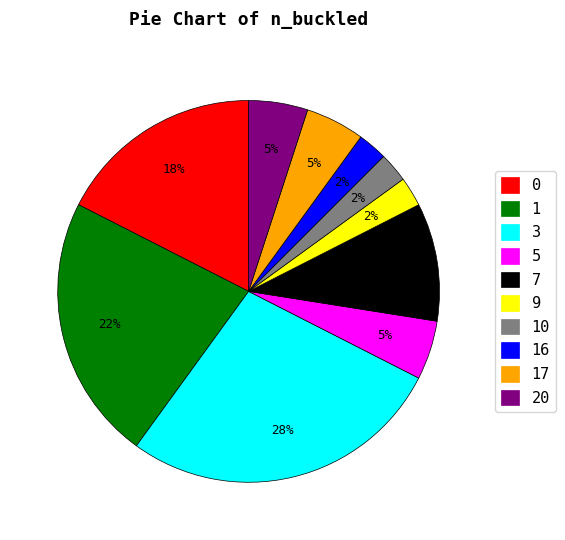

To the nearest percent, what is the average slice percentage?

10%